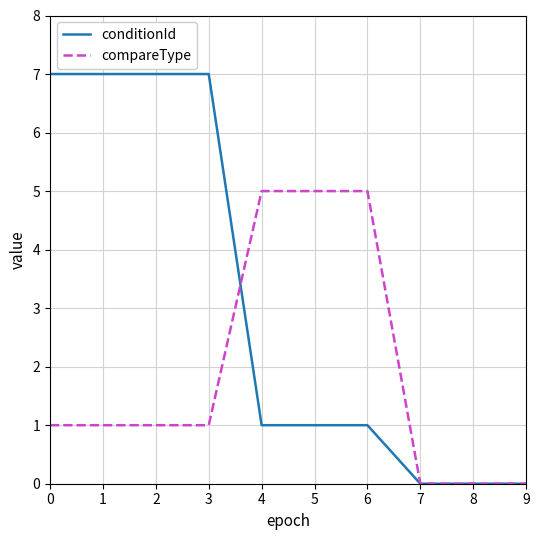

What is the maximum value for compareType?

5